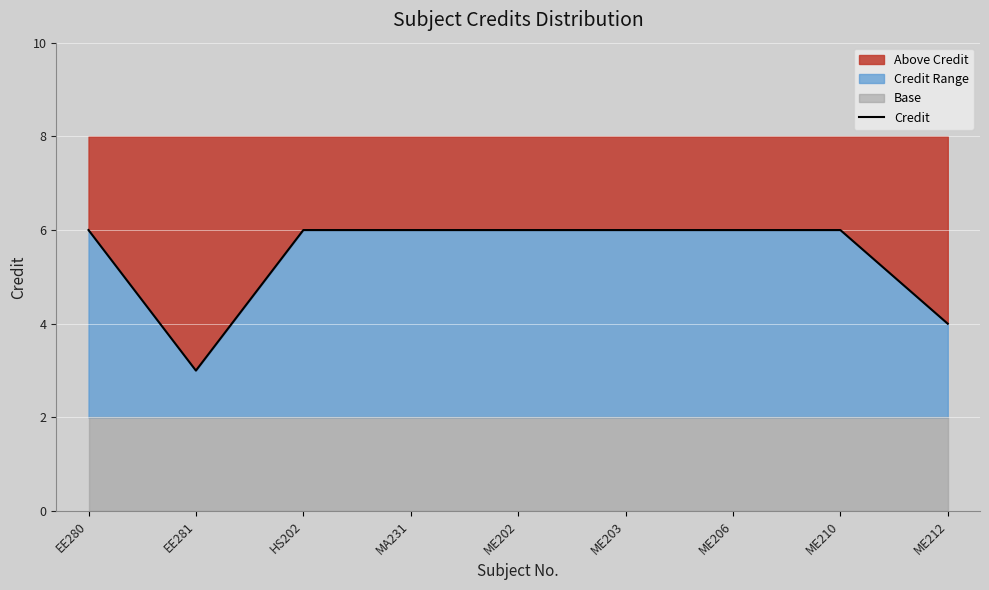

What is the difference between the maximum and minimum values?

3